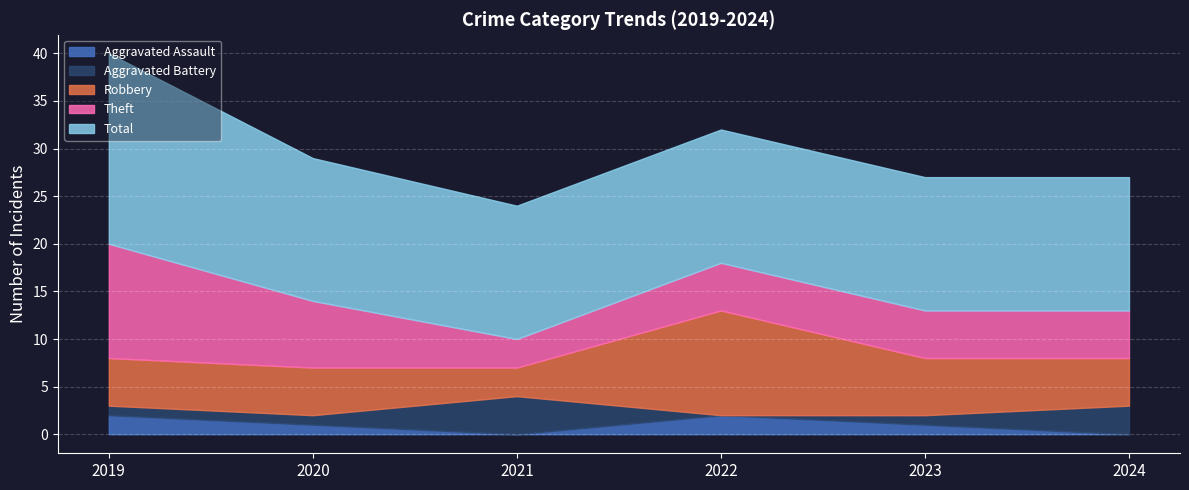

At which category is the sum across all series the highest?

2019